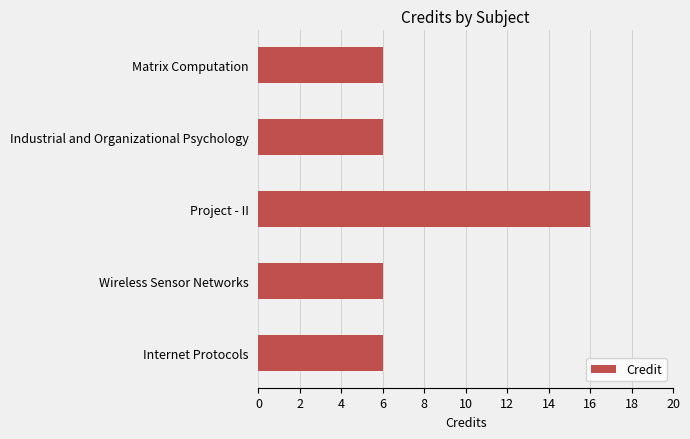

The value at Industrial and Organizational Psychology is 6. True or false?

True